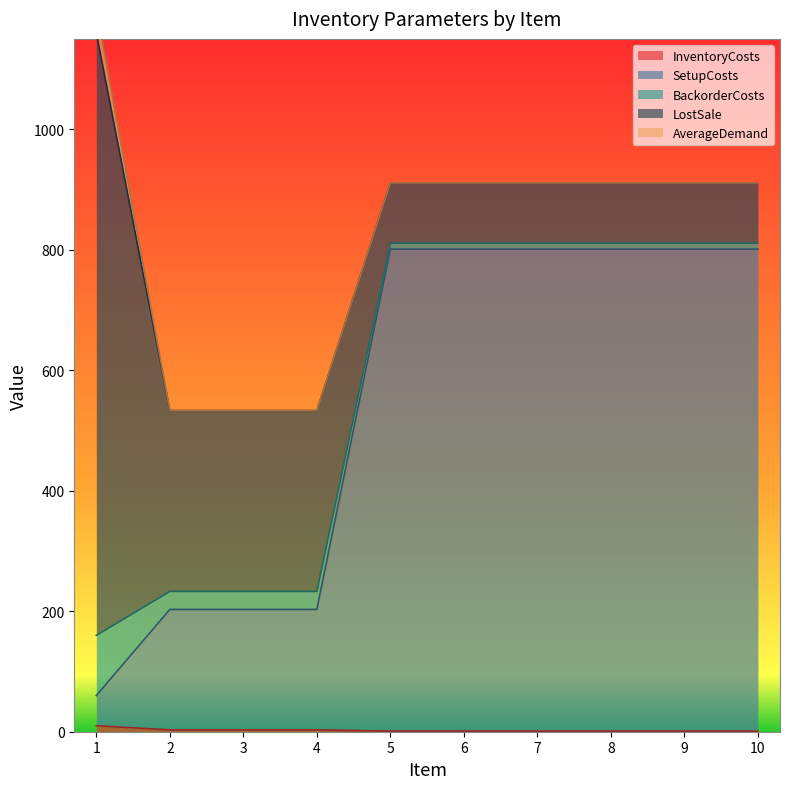

True or false: InventoryCosts has a value of 2 at 10.

False